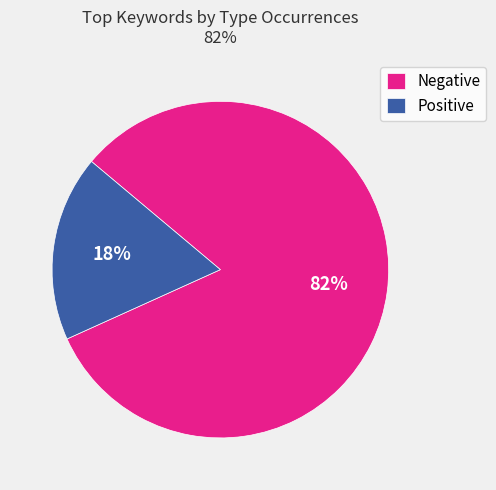

The Negative slice represents 82% of the pie. True or false?

True